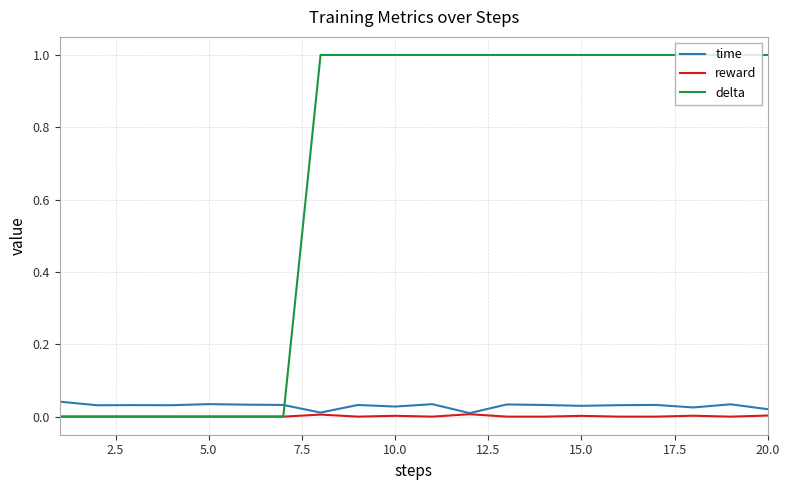

How many times do delta and time cross each other?

1